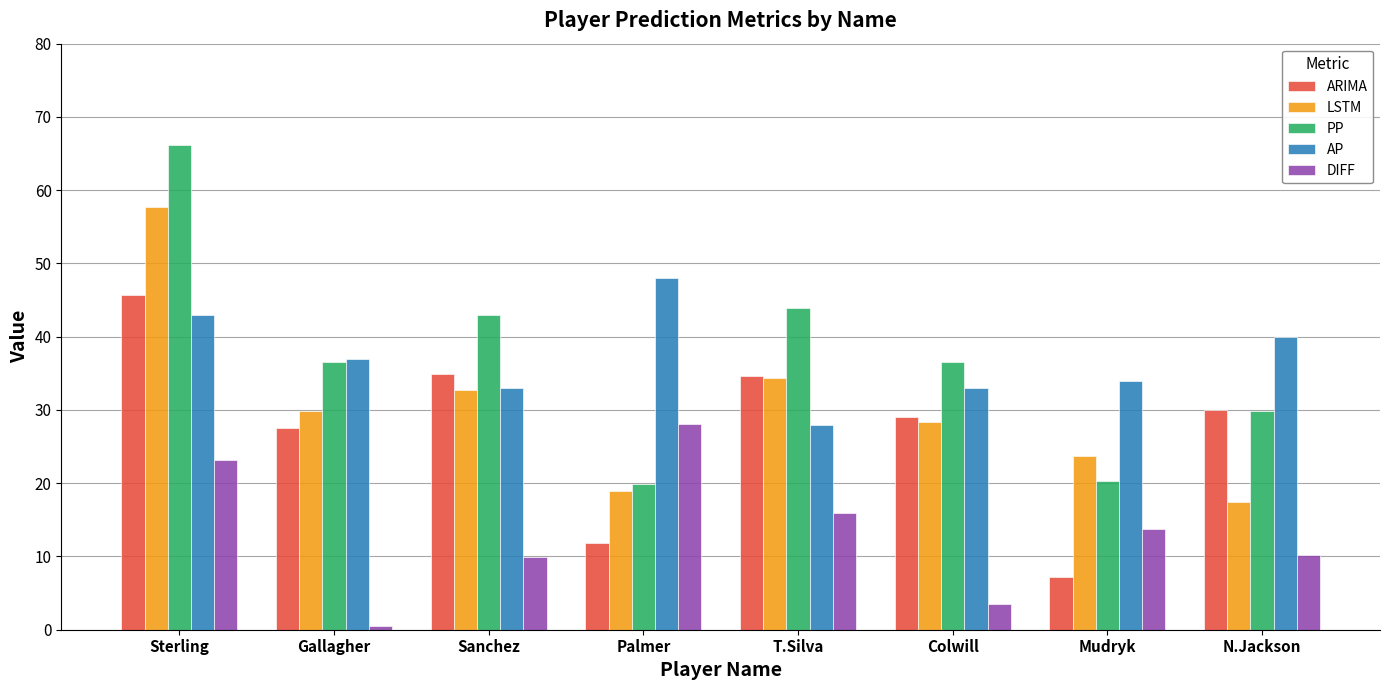

What is the value of the AP bar at the 3rd from the left?

33.0